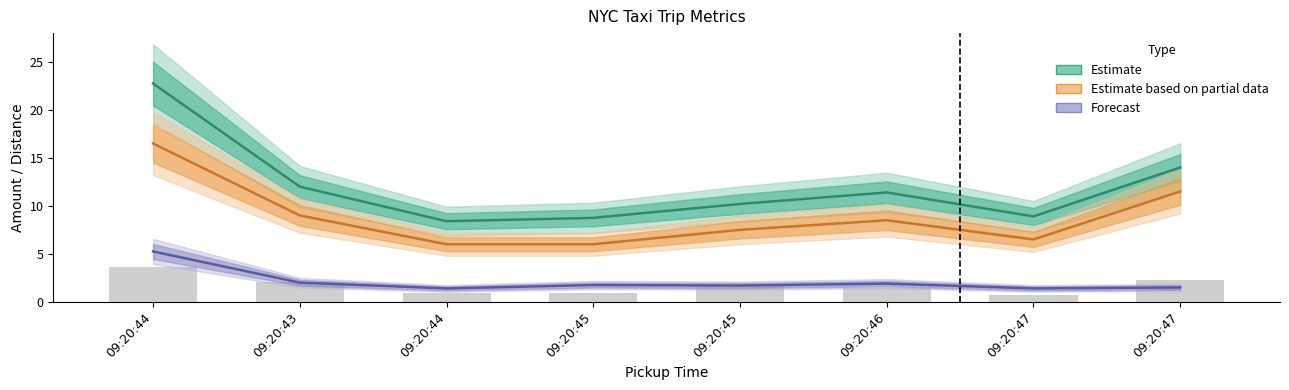

Reading right to left, extract all data points from this chart.

Estimate (total_amount): 14.0	8.9	11.4	10.2	8.8	8.4	12.0	22.8
Estimate based on partial data (fare_amount): 11.5	6.5	8.5	7.5	6.0	6.0	9.0	16.5
Forecast (tip_amount): 1.5	1.4	1.9	1.7	1.8	1.4	2.0	5.2
trip_distance: 2.3	0.7	1.4	1.7	0.9	0.9	2.1	3.6